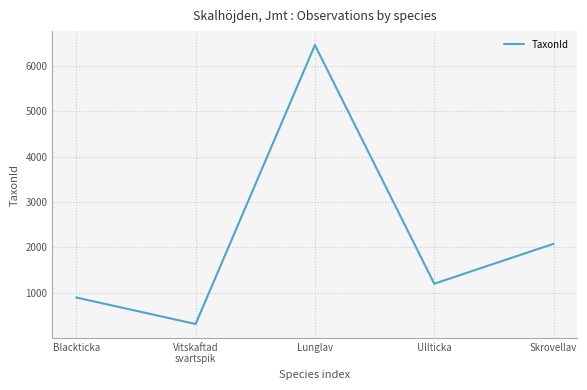

At which category does the data reach its first local valley?

Vitskaftad
svartspik